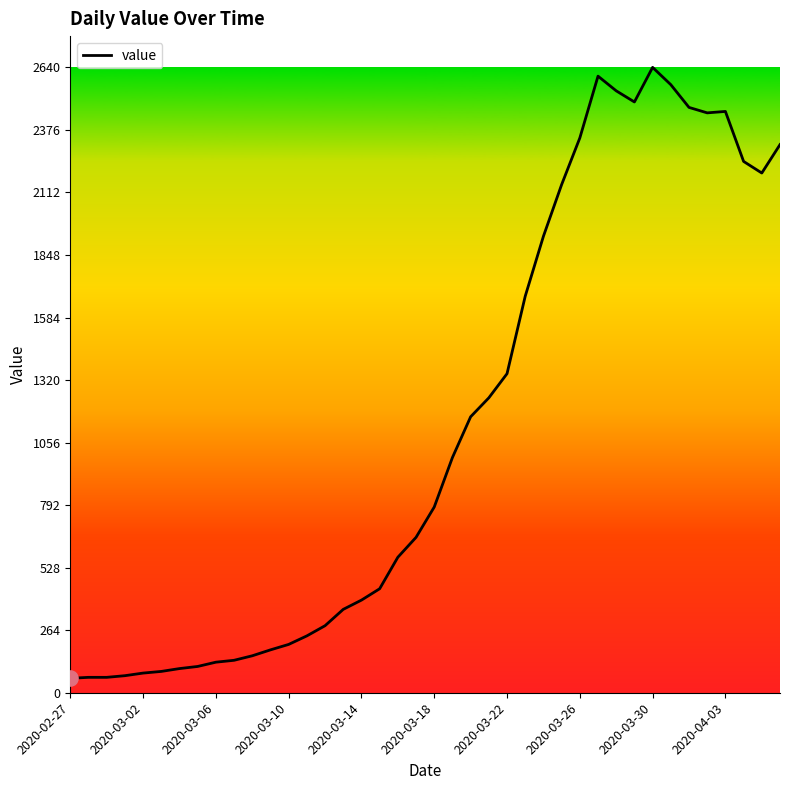

What is the smallest value displayed?

61